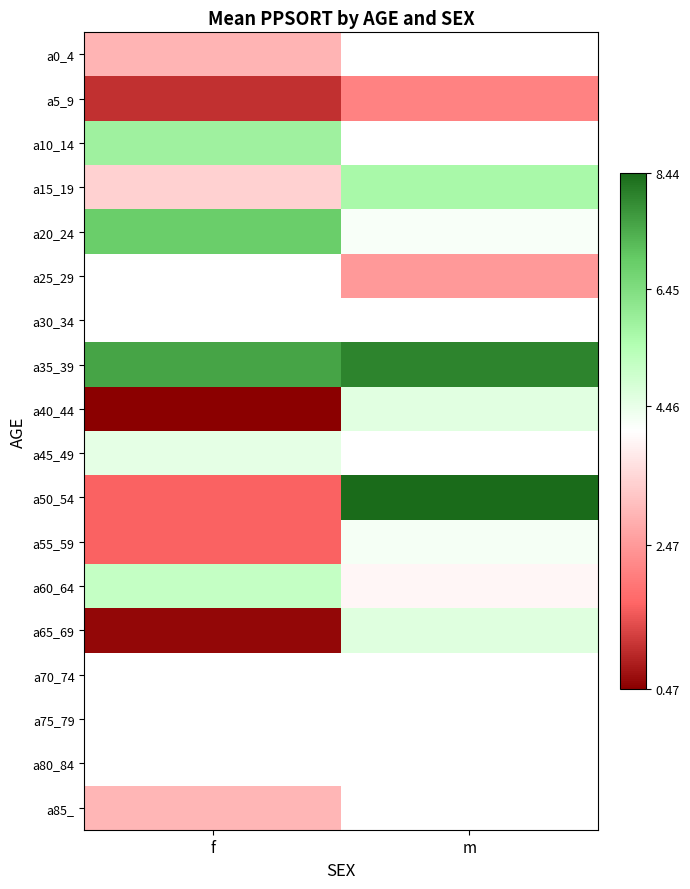

List the series in order of their peak value, lowest first.

a5_9, a0_4, a85_, a55_59, a45_49, a40_44, a65_69, a60_64, a15_19, a10_14, a20_24, a25_29, a30_34, a35_39, a50_54, a70_74, a75_79, a80_84